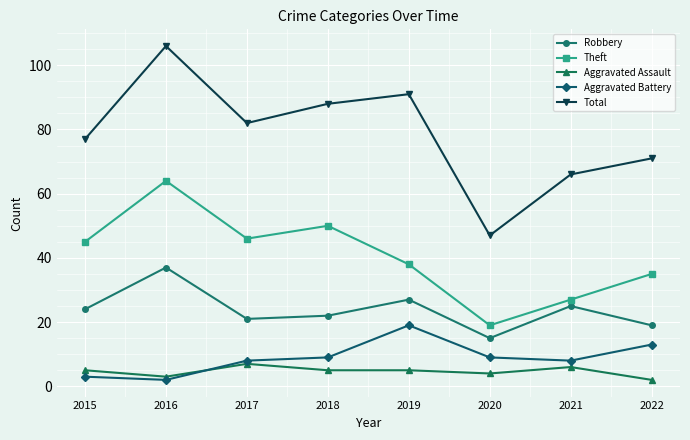

Reading left to right, transcribe all the data shown in this chart.

Robbery: 2015=24	2016=37	2017=21	2018=22	2019=27	2020=15	2021=25	2022=19
Theft: 2015=45	2016=64	2017=46	2018=50	2019=38	2020=19	2021=27	2022=35
Aggravated Assault: 2015=5	2016=3	2017=7	2018=5	2019=5	2020=4	2021=6	2022=2
Aggravated Battery: 2015=3	2016=2	2017=8	2018=9	2019=19	2020=9	2021=8	2022=13
Total: 2015=77	2016=106	2017=82	2018=88	2019=91	2020=47	2021=66	2022=71